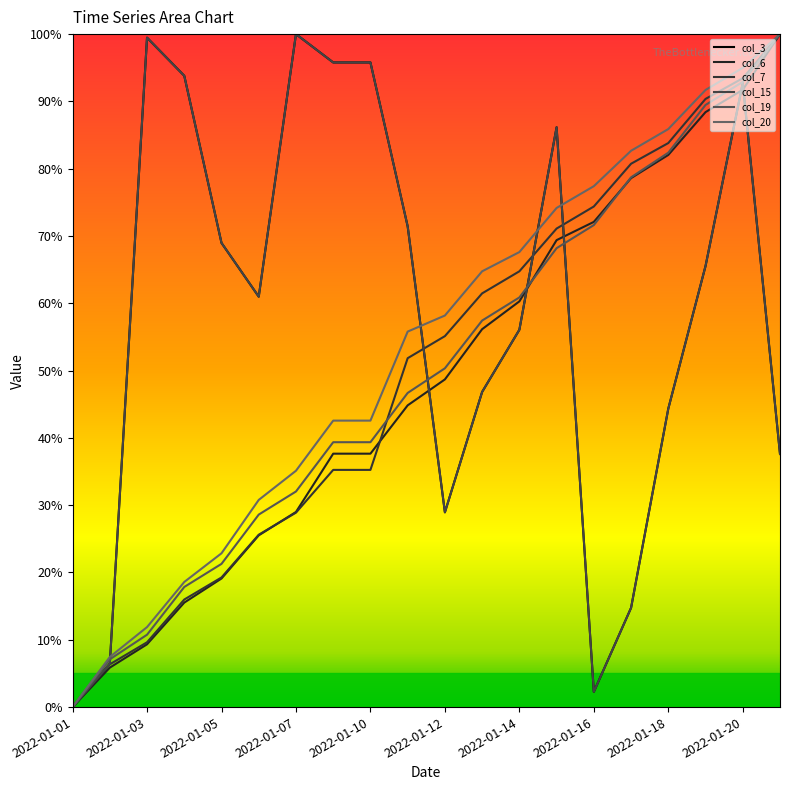

True or false: col_7 and col_20 intersect in this chart.

False